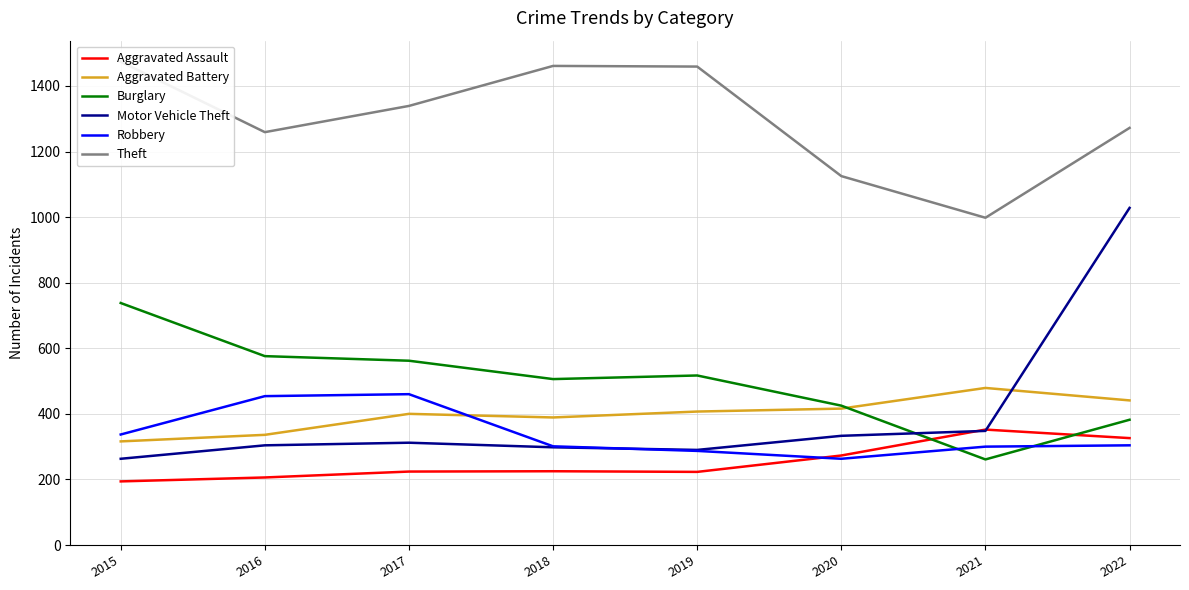

Rank the series by their maximum value, from highest to lowest.

Theft, Motor Vehicle Theft, Burglary, Aggravated Battery, Robbery, Aggravated Assault